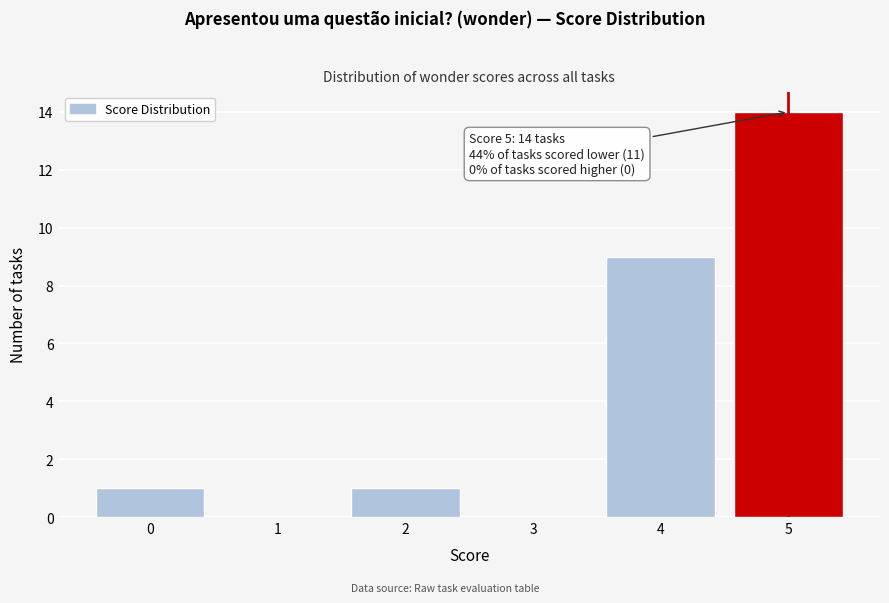

Reading left to right, what are all the values shown in this chart?

0=1	1=0	2=1	3=0	4=9	5=14